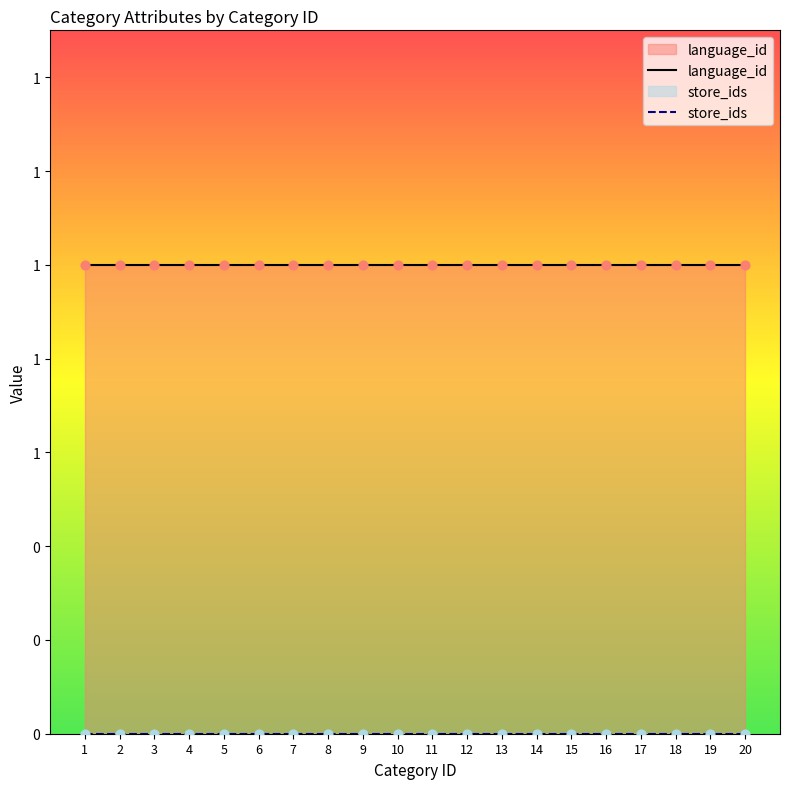

At how many categories does at least one series exceed 0?

20